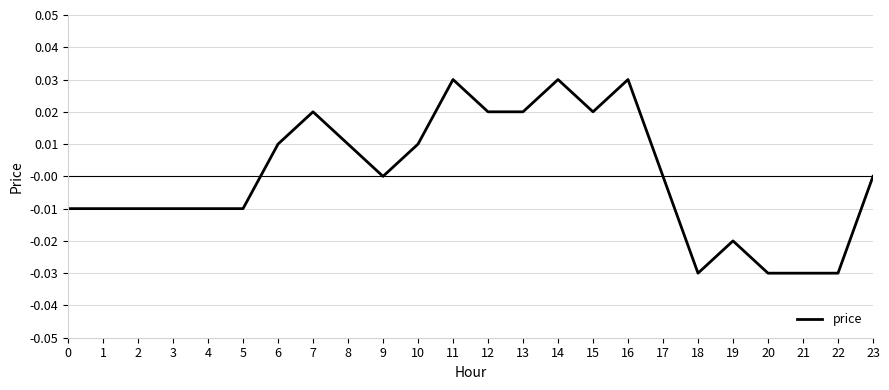

True or false: the data shows 0.0 at 17.

True